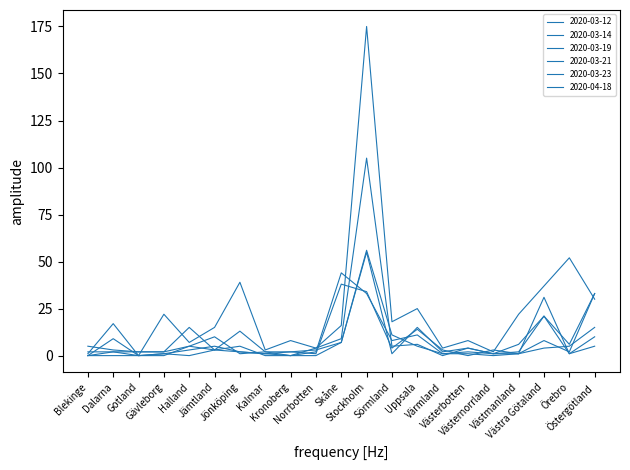

Is this an area chart (filled region under the line)?

No